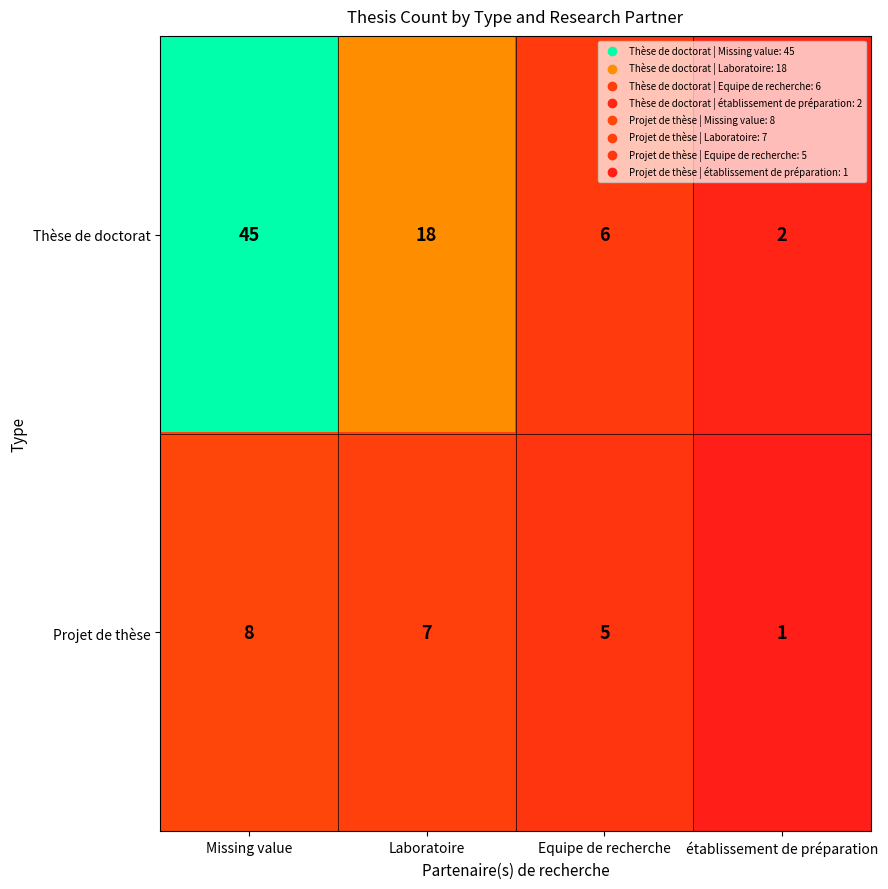

List the series in order of their peak value, lowest first.

Projet de thèse, Thèse de doctorat